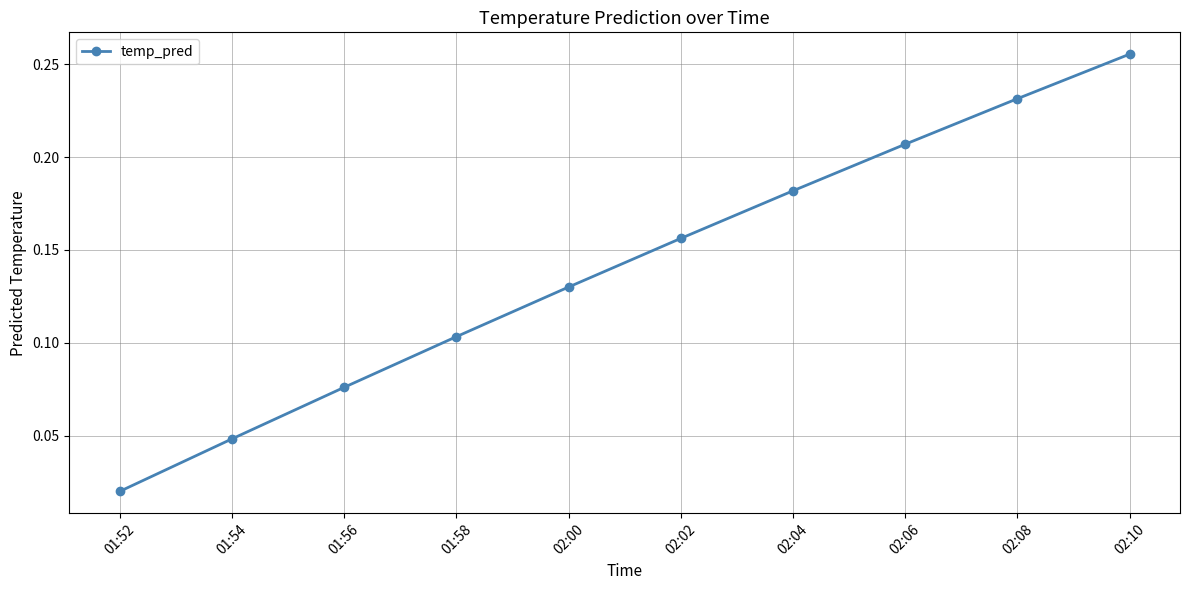

Which category has the lowest value across all series?

01:52